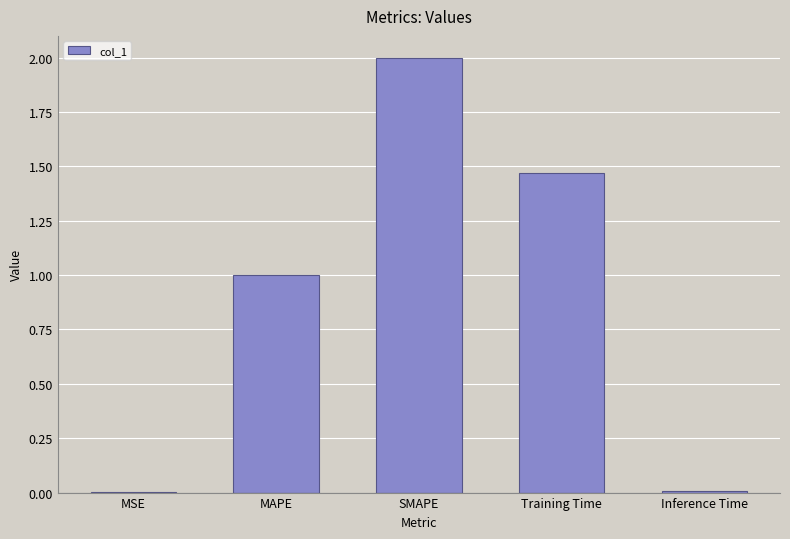

What is the change in value from SMAPE to Inference Time?

-2.0